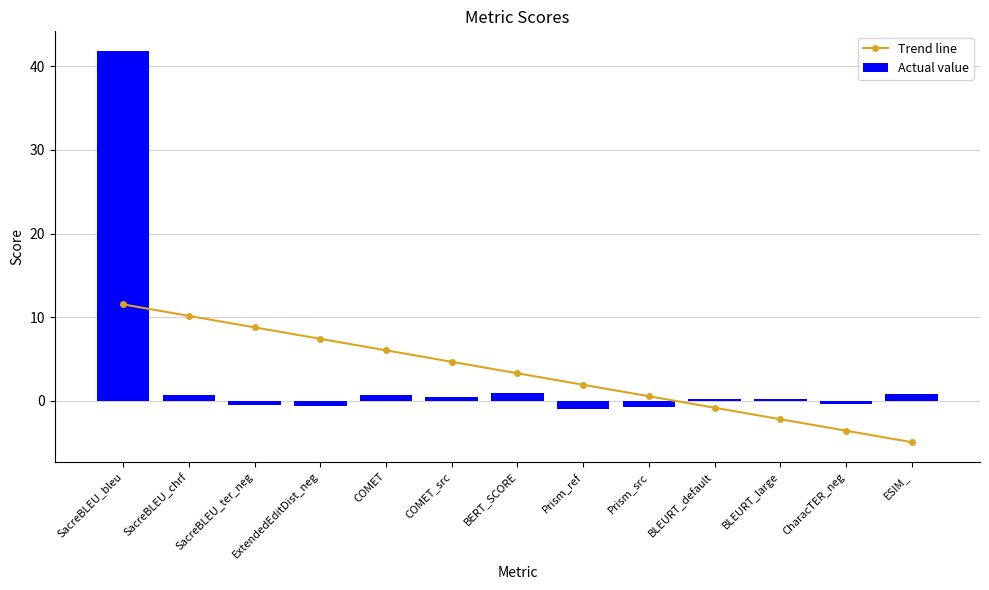

Reading left to right, extract all data points from this chart.

Trend line: 11.5	10.1	8.8	7.4	6.0	4.7	3.3	1.9	0.5	-0.8	-2.2	-3.6	-5.0
Actual value: 41.9	0.7	-0.5	-0.7	0.6	0.5	0.9	-1.0	-0.7	0.2	0.2	-0.3	0.8